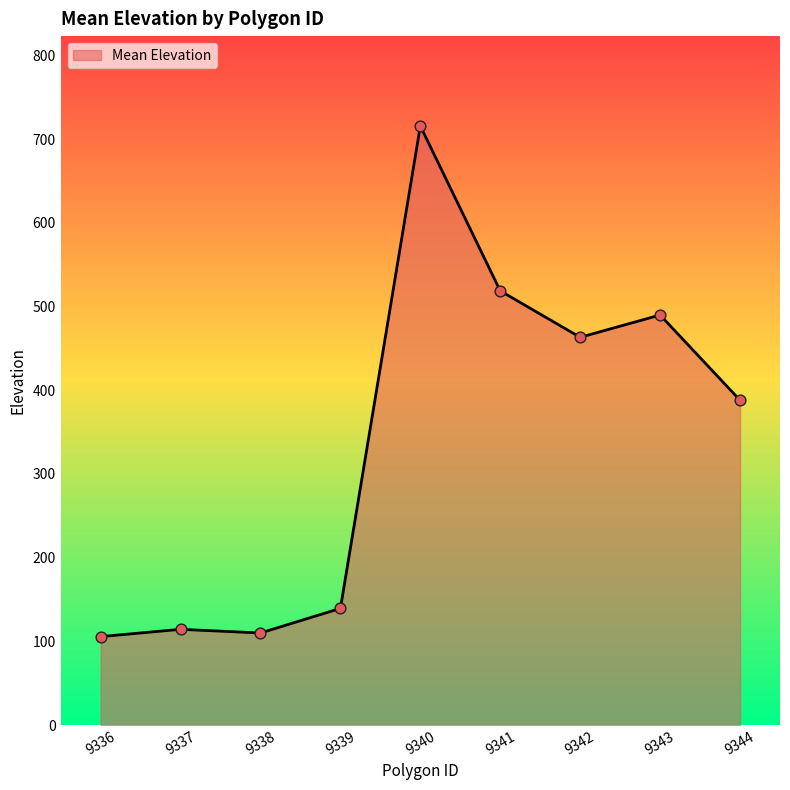

What is the change in value from 9342 to 9343?

+26.6